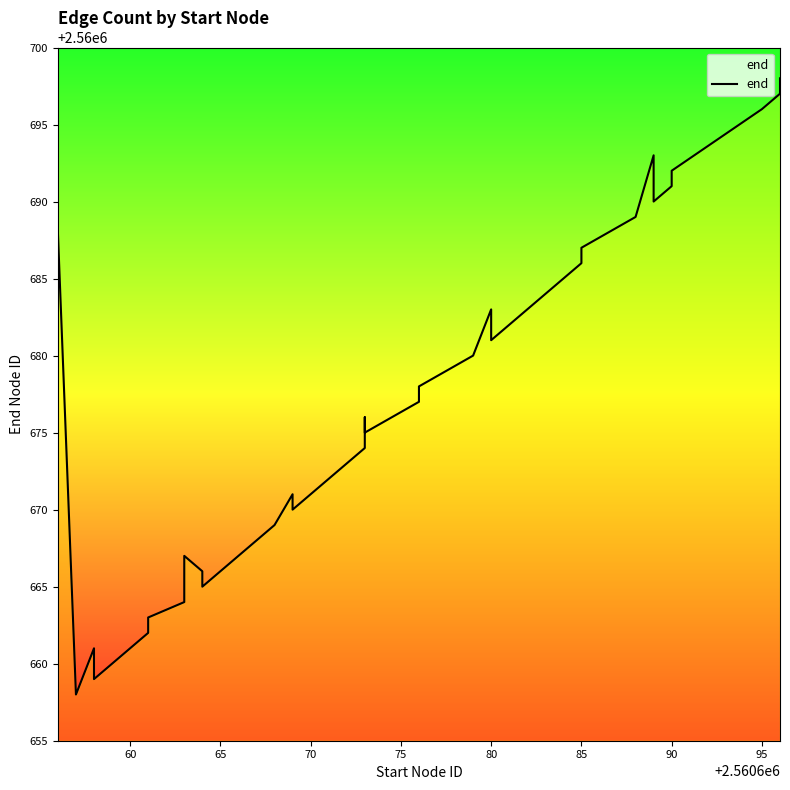

What is the label of the 37th point from the right?

70